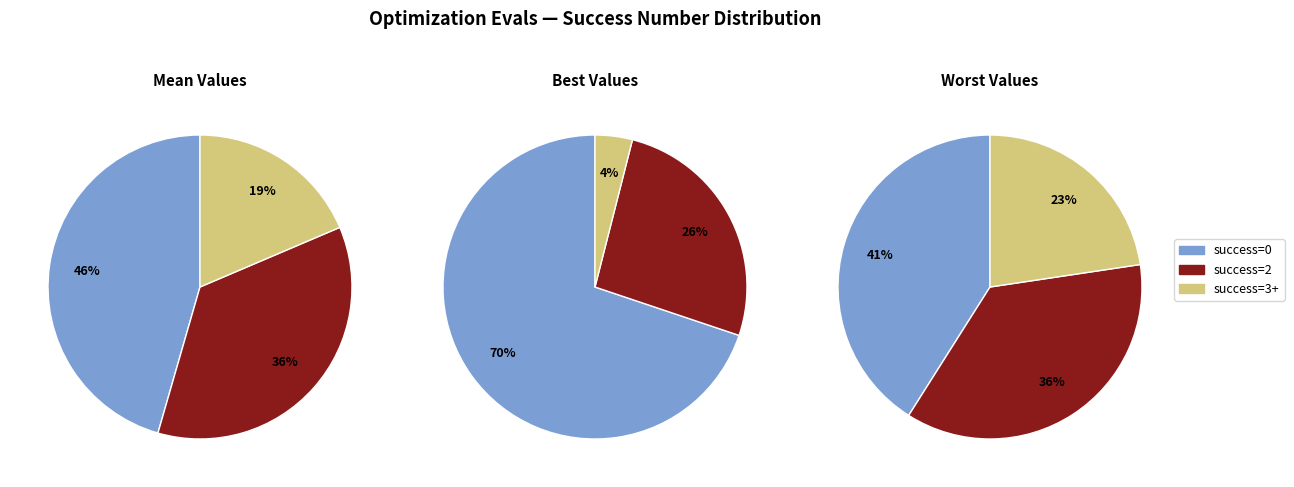

The Evals 23-32 slice represents 38% of the pie. True or false?

False